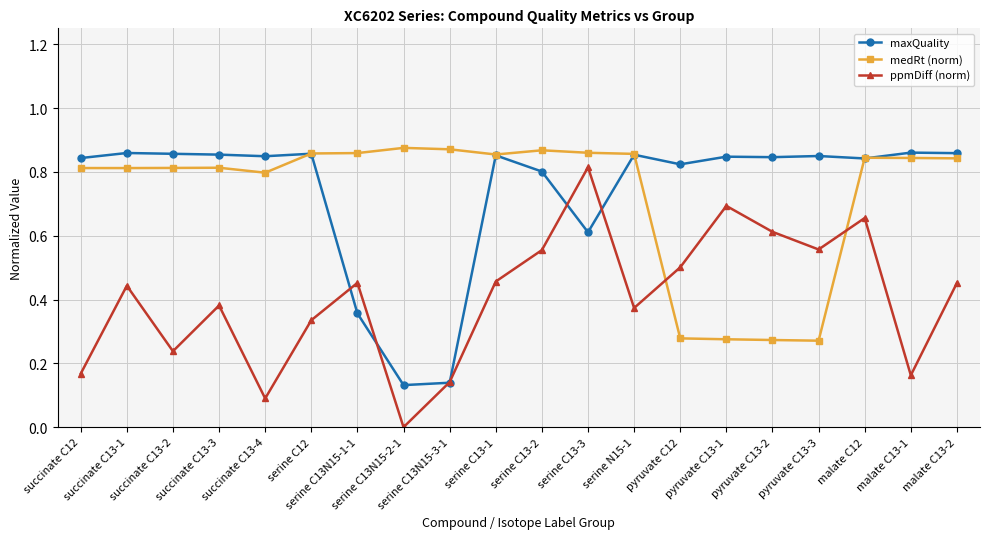

In maxQuality, how many points are higher than both neighbors (excluding endpoints)?

7